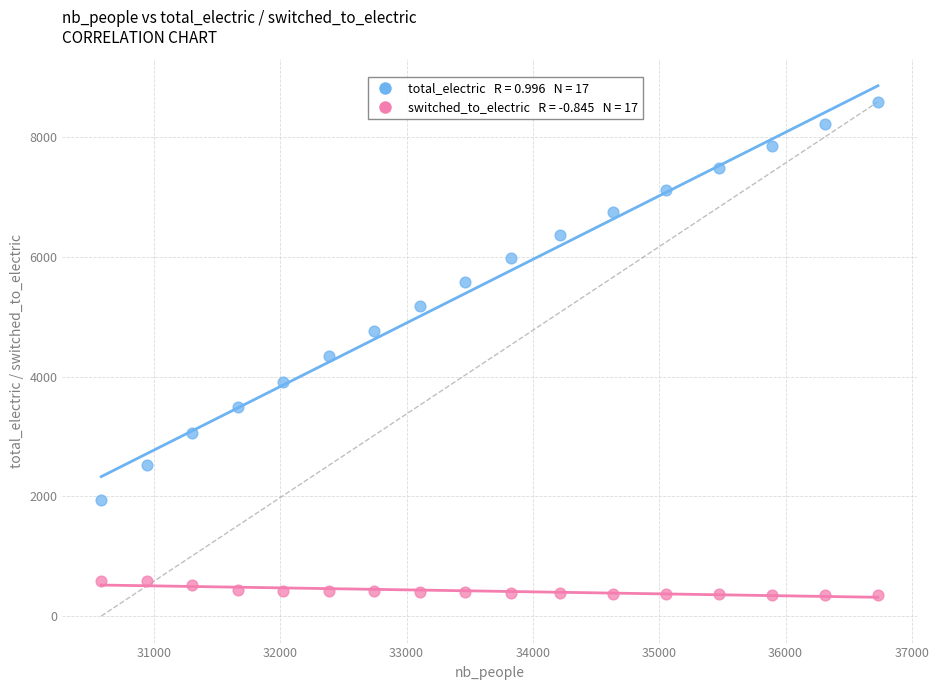

Across all data points, what is the range of X values (max minus min)?

6147